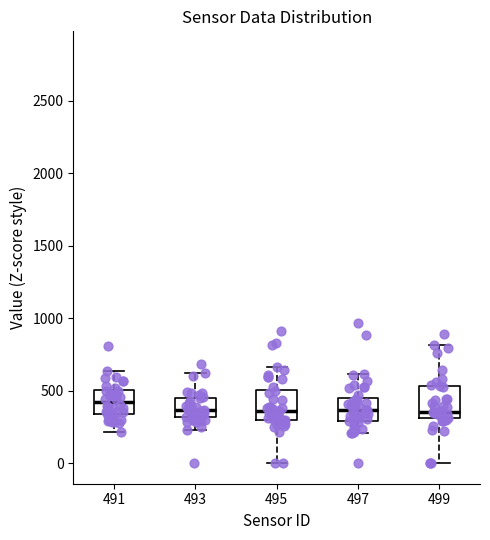

Where is the lower edge of the box at x = 499 on the y-axis? The values are not printed on the chart, so give them approximately, as read against the axis.

300